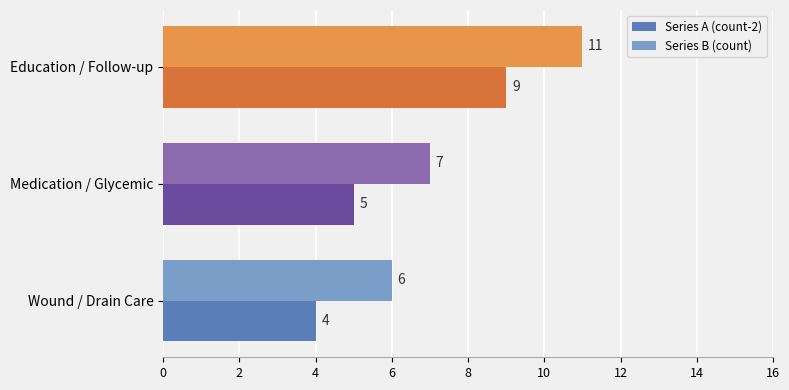

At how many categories does at least one series exceed 5?

3